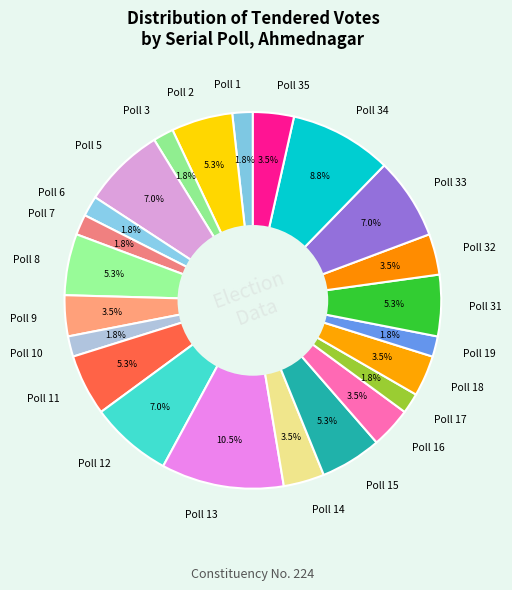

To the nearest percent, what is the difference between the Poll 35 and Poll 13 slice percentages?

7%